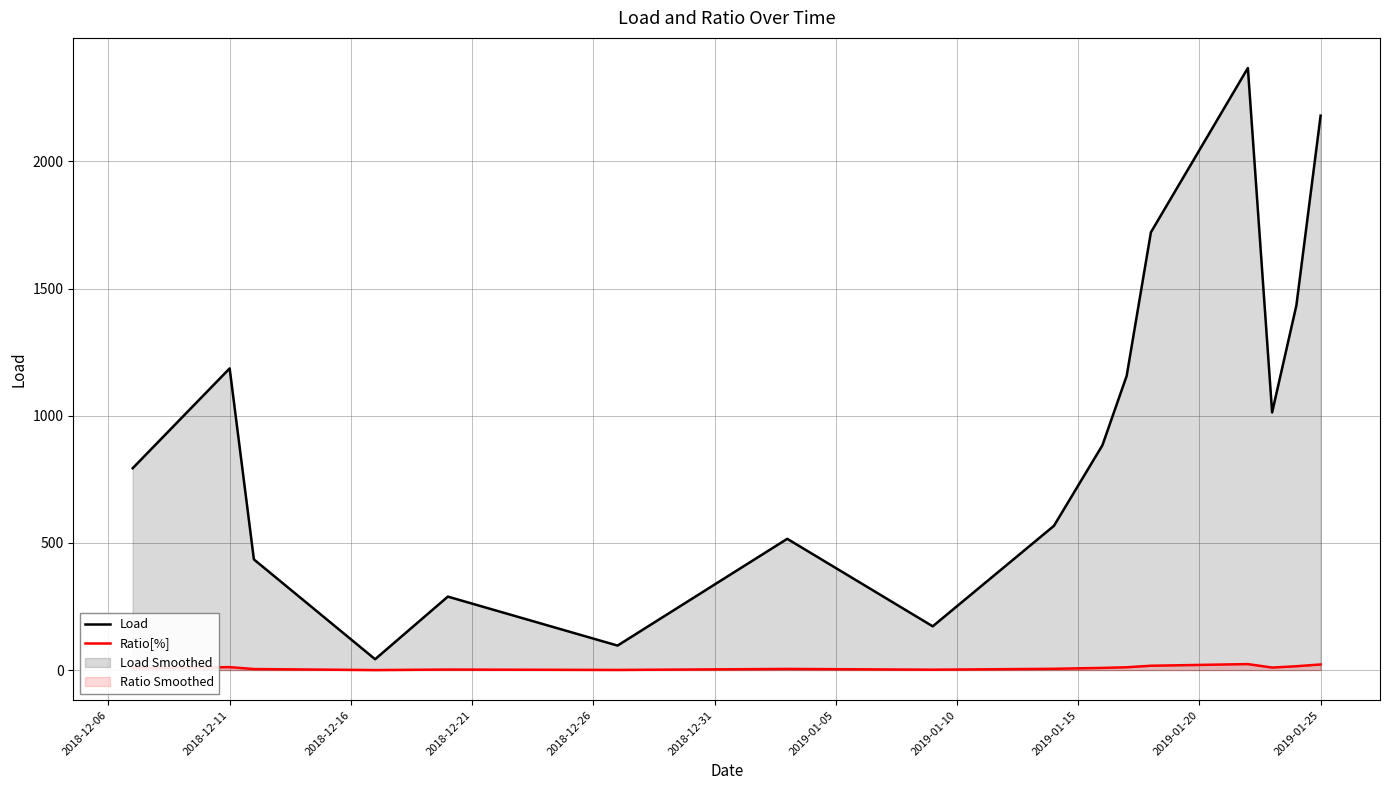

True or false: Ratio[%] and Load intersect in this chart.

False